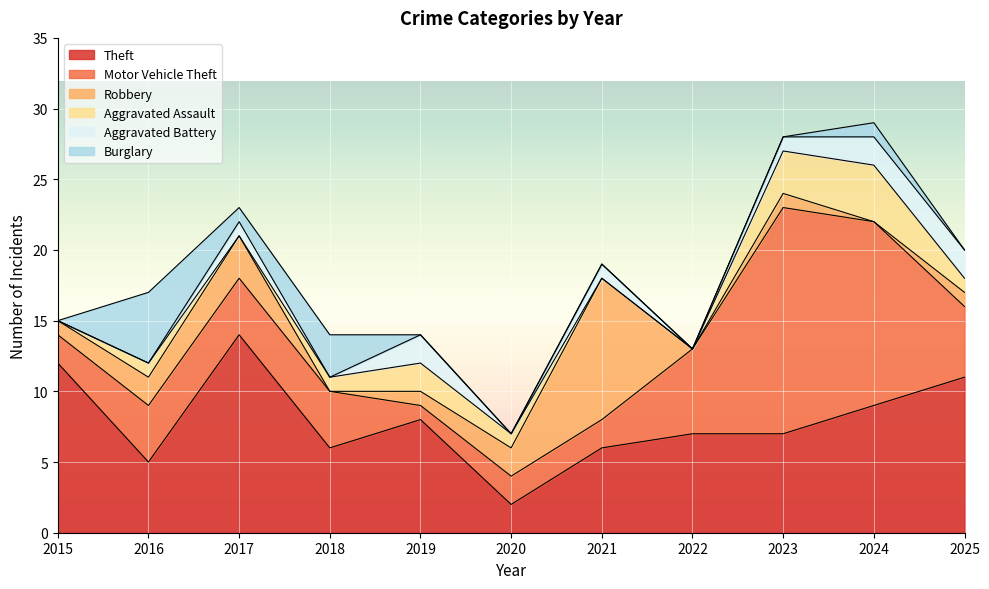

Is the value of Aggravated Assault at 2024 greater than the value of Robbery at 2022?

Yes